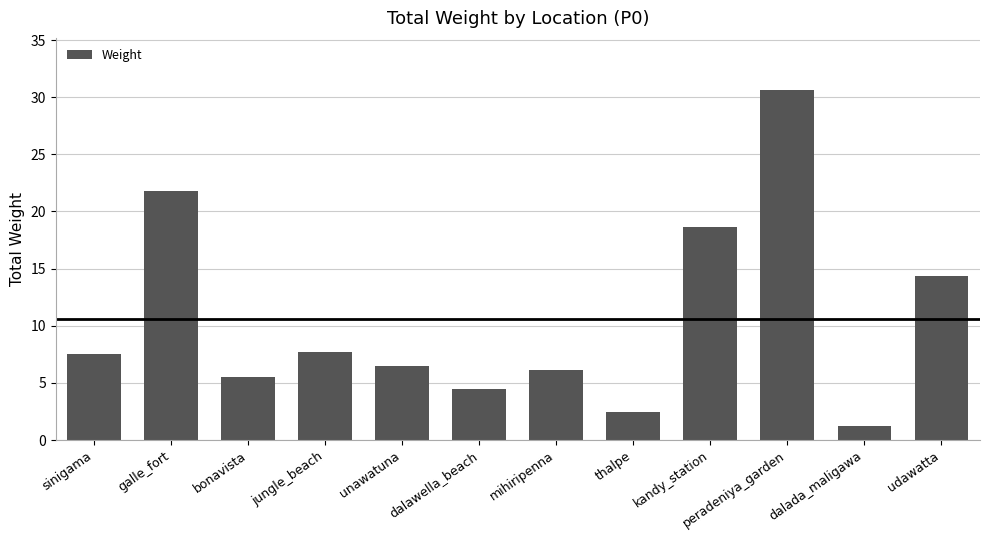

Between dalada_maligawa and jungle_beach, which is larger?

jungle_beach